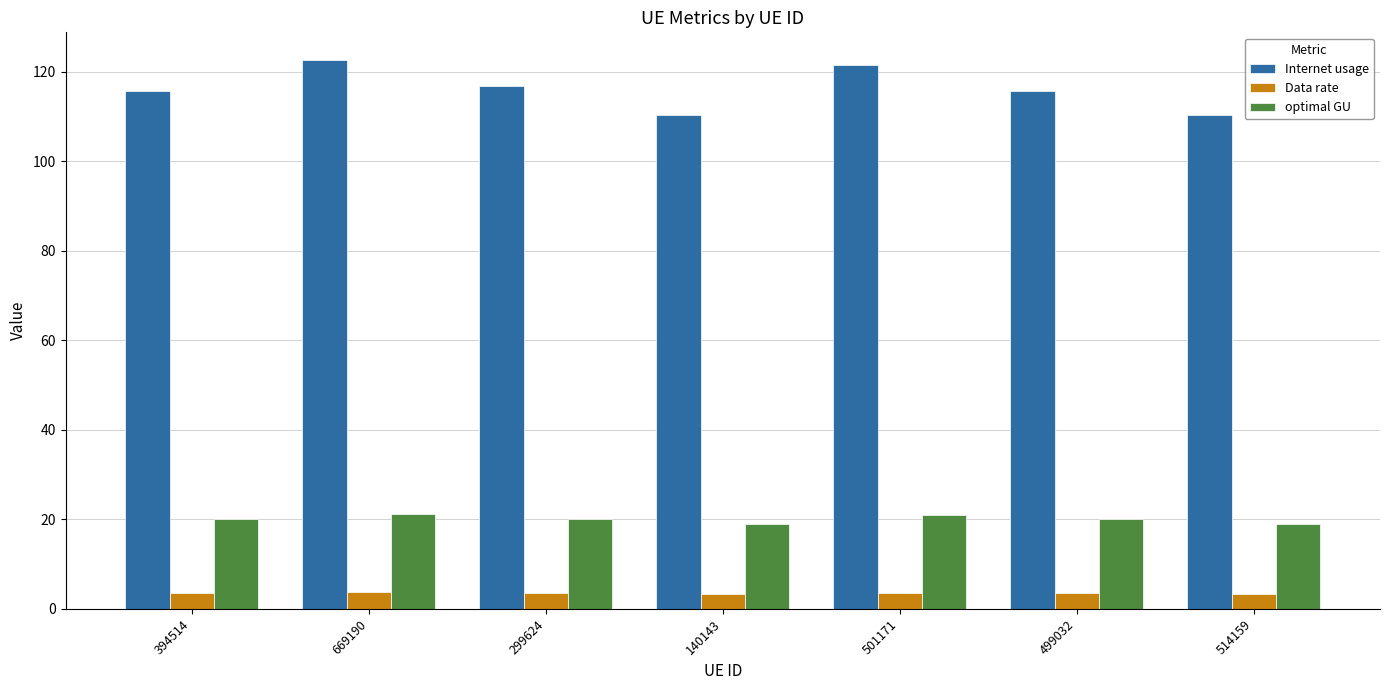

Does the chart contain any negative values?

No